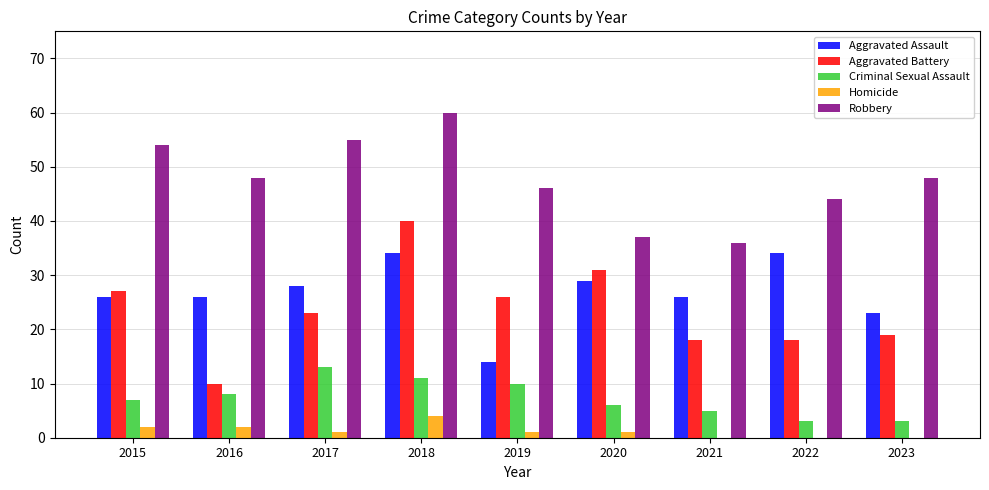

Reading left to right, extract all data points from this chart.

Aggravated Assault: 26	26	28	34	14	29	26	34	23
Aggravated Battery: 27	10	23	40	26	31	18	18	19
Criminal Sexual Assault: 7	8	13	11	10	6	5	3	3
Homicide: 2	2	1	4	1	1	0	0	0
Robbery: 54	48	55	60	46	37	36	44	48